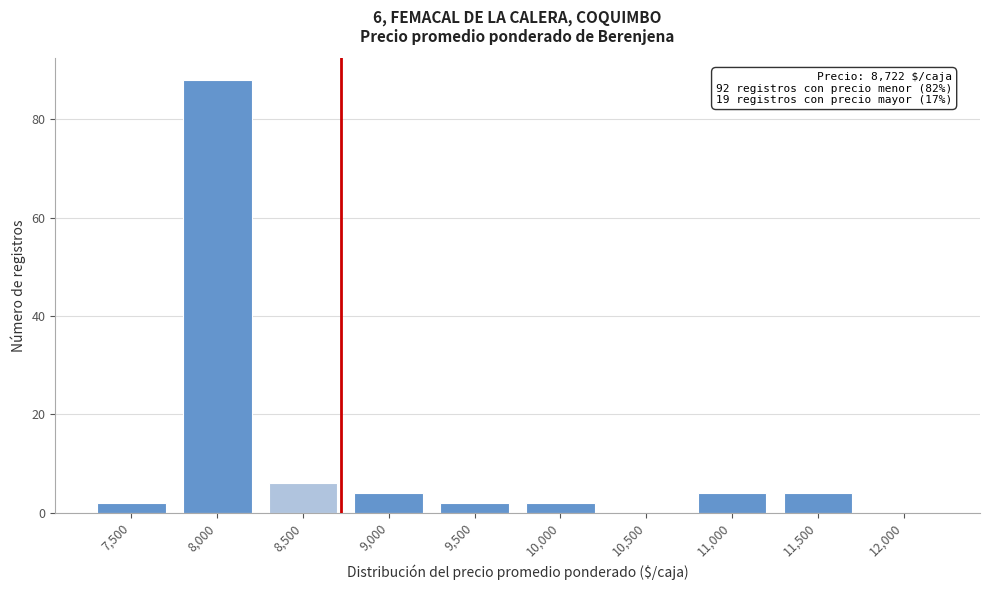

Reading left to right, list all the values displayed in this chart.

7,500=2	8,000=88	8,500=6	9,000=4	9,500=2	10,000=2	10,500=0	11,000=4	11,500=4	12,000=0